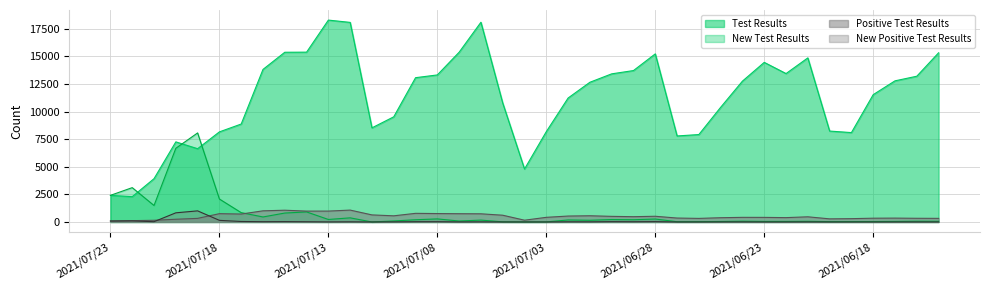

Rank the categories by New Test Results value from lowest to highest.

2021/07/11, 2021/07/04, 2021/07/03, 2021/07/05, 2021/06/27, 2021/06/26, 2021/06/20, 2021/06/19, 2021/06/18, 2021/06/25, 2021/06/23, 2021/06/17, 2021/06/22, 2021/06/21, 2021/06/15, 2021/06/16, 2021/06/24, 2021/07/07, 2021/07/10, 2021/07/01, 2021/07/06, 2021/07/02, 2021/07/09, 2021/06/29, 2021/06/30, 2021/07/13, 2021/06/28, 2021/07/08, 2021/07/12, 2021/07/16, 2021/07/15, 2021/07/17, 2021/07/14, 2021/07/21, 2021/07/18, 2021/07/23, 2021/07/22, 2021/07/20, 2021/07/19